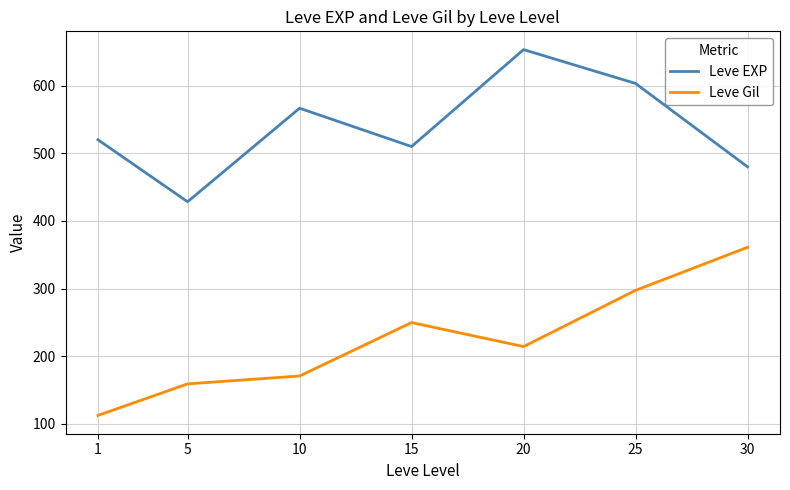

Does the chart have visible grid lines?

Yes